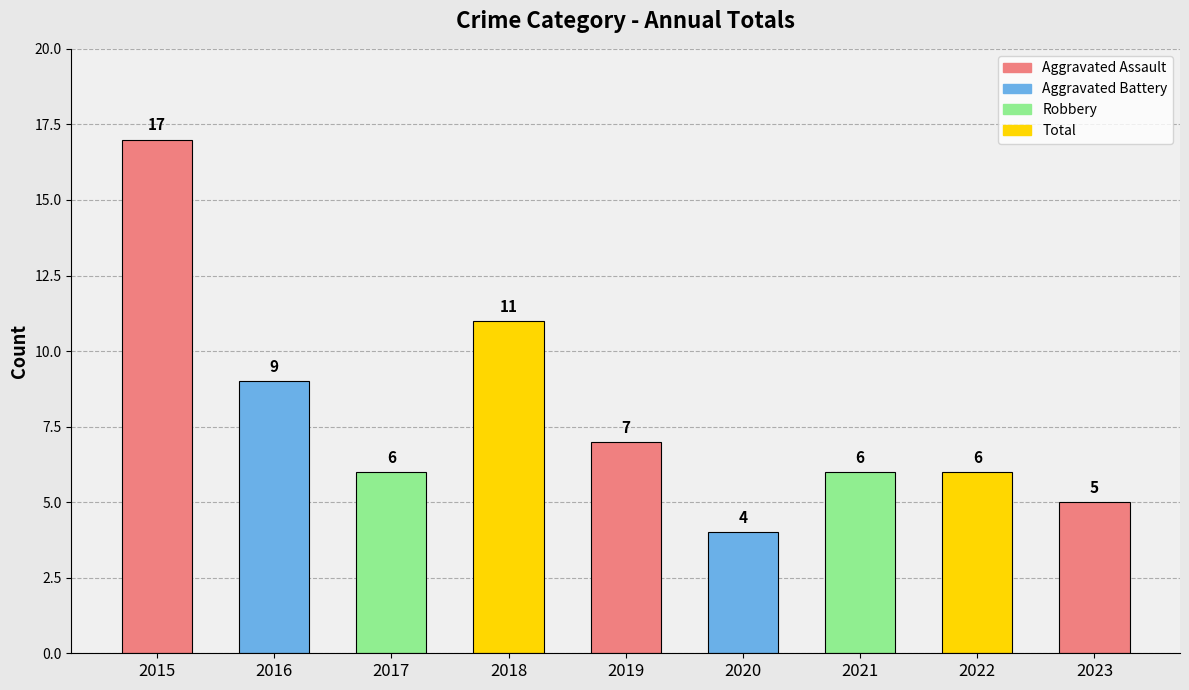

Approximately how many times larger is the value at 2019 compared to 2023?

1.4